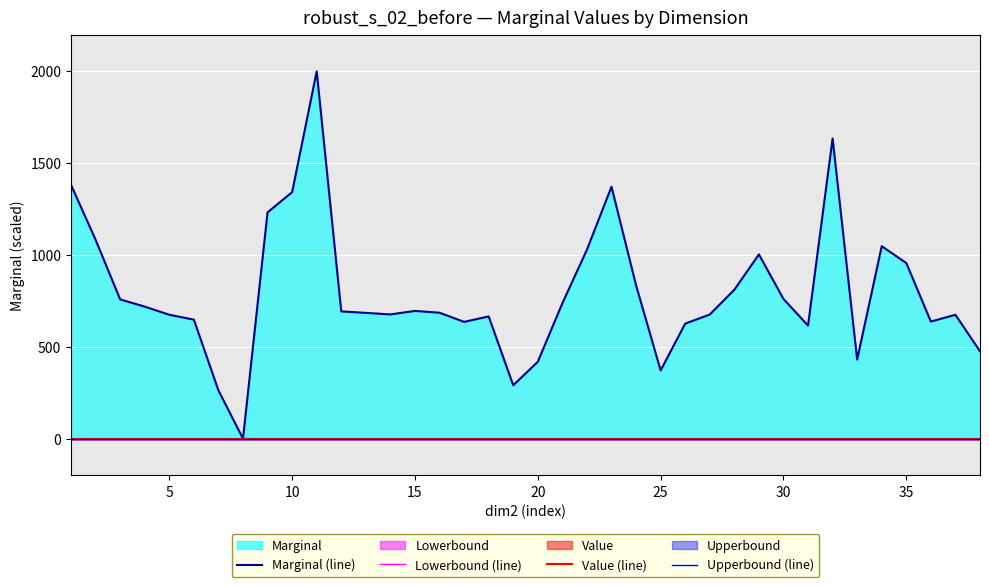

List the series in order of their peak value, lowest first.

Lowerbound (line), Value (line), Upperbound (line), Marginal (line)